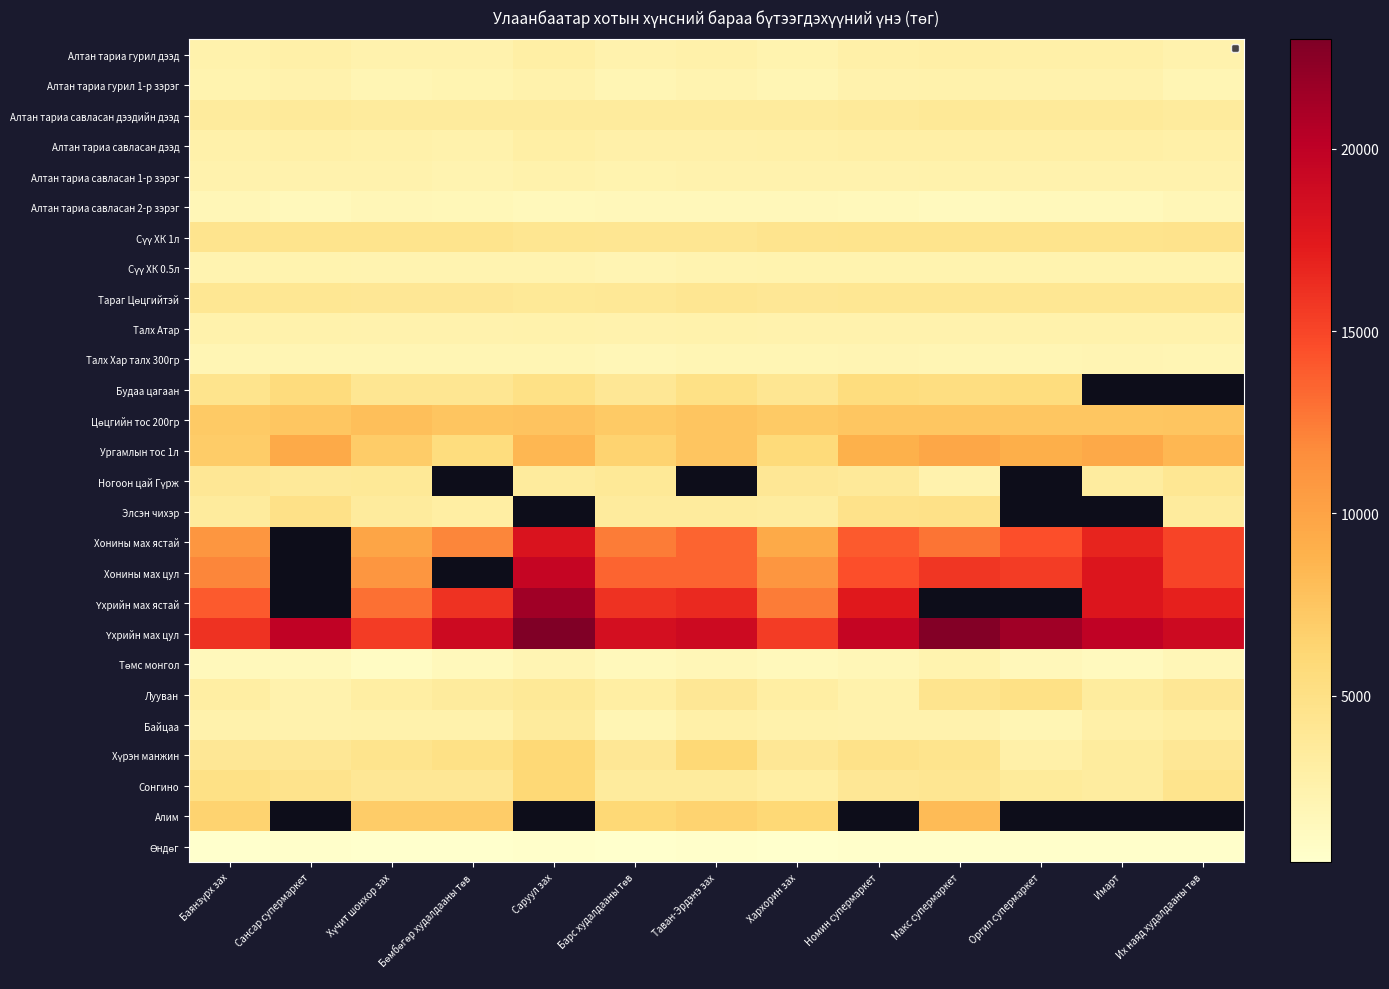

What is the approximate value of Алтан тариа савласан 1-р зэрэг at Номин супермаркет?

2449.0